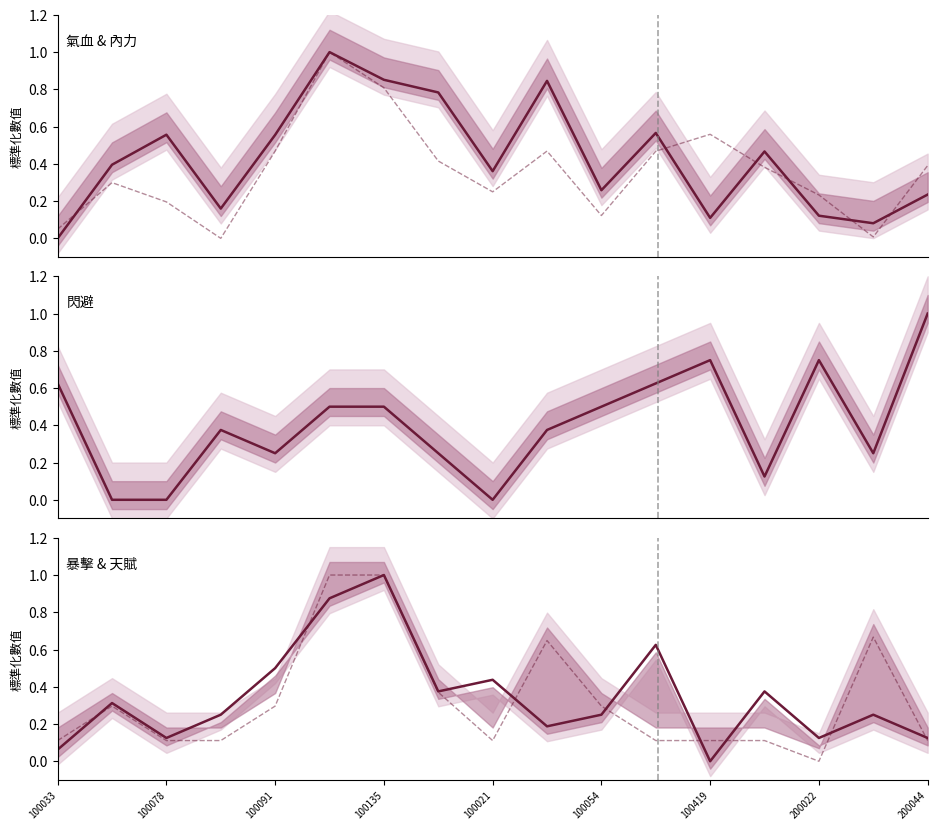

Where do 暴擊 and 天賦 first cross each other?

100033 and 100078